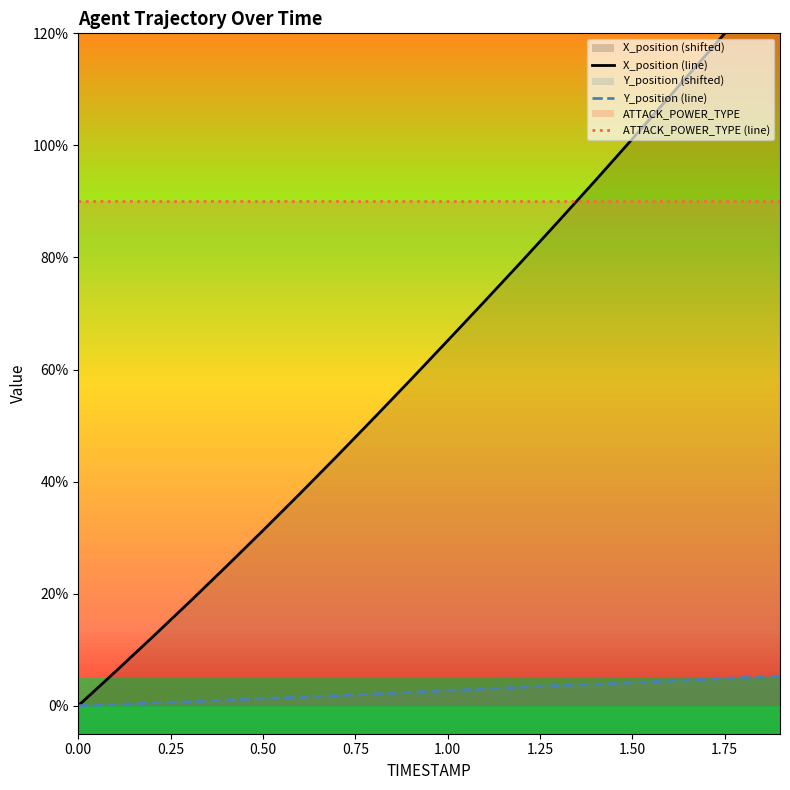

What is the difference between the second highest and second lowest values in the X_position (line) series?

11.8